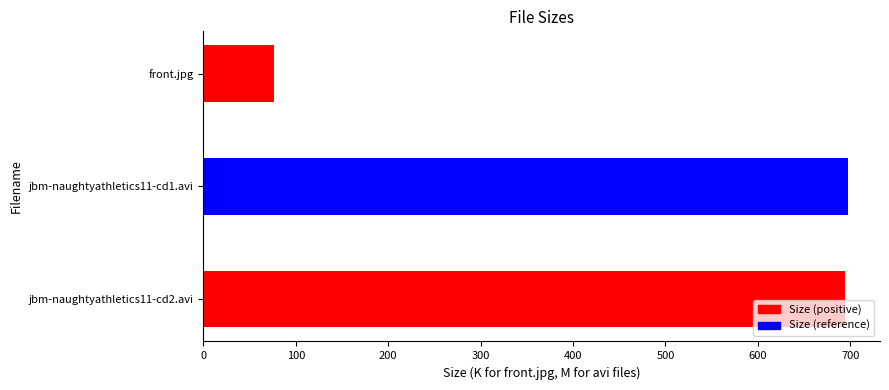

How many data points does each series have?

3